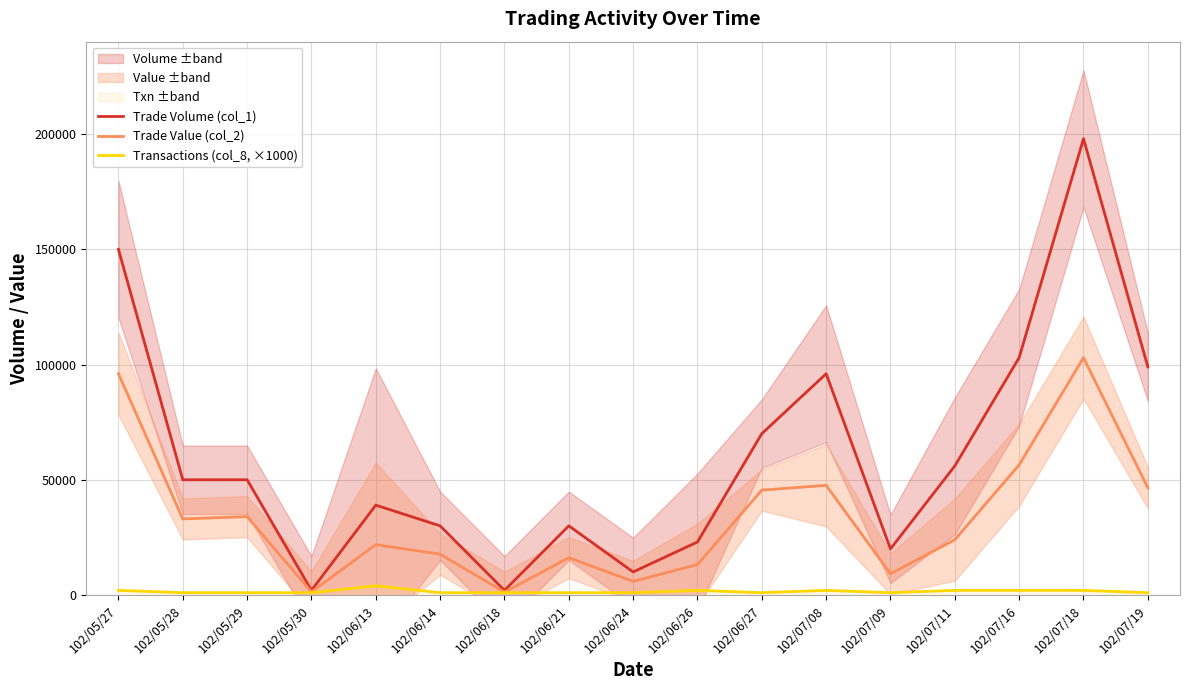

The Trade Volume (col_1) series shows 30000 at 102/06/14. True or false?

True